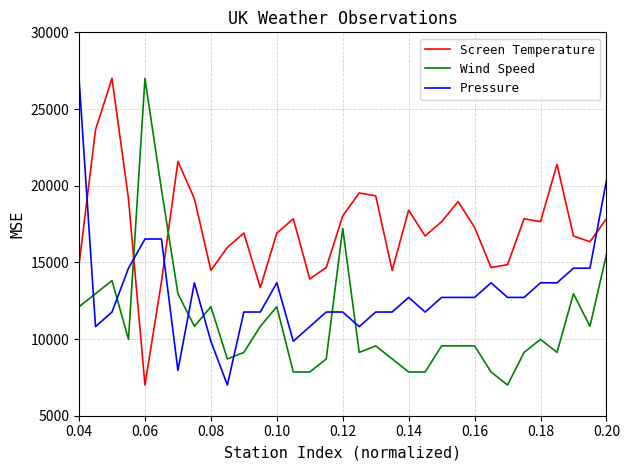

Reading right to left, extract all data points from this chart.

Screen Temperature: 17841.1	16345.8	16719.6	21392.5	17654.2	17841.1	14850.5	14663.6	17280.4	18962.6	17654.2	16719.6	18401.9	14476.6	19336.4	19523.4	18028.0	14663.6	13915.9	17841.1	16906.5	13355.1	16906.5	15972.0	14476.6	19149.5	21579.4	13729.0	7000.0	19149.5	27000.0	23635.5	14850.5
Wind Speed: 15510.6	10829.8	12957.4	9127.7	9978.7	9127.7	7000.0	7851.1	9553.2	9553.2	9553.2	7851.1	7851.1	8702.1	9553.2	9127.7	17212.8	8702.1	7851.1	7851.1	12106.4	10829.8	9127.7	8702.1	12106.4	10829.8	12957.4	19766.0	27000.0	9978.7	13808.5	12957.4	12106.4
Pressure: 20333.3	14619.0	14619.0	13666.7	13666.7	12714.3	12714.3	13666.7	12714.3	12714.3	12714.3	11761.9	12714.3	11761.9	11761.9	10809.5	11761.9	11761.9	10809.5	9857.1	13666.7	11761.9	11761.9	7000.0	9857.1	13666.7	7952.4	16523.8	16523.8	14619.0	11761.9	10809.5	27000.0